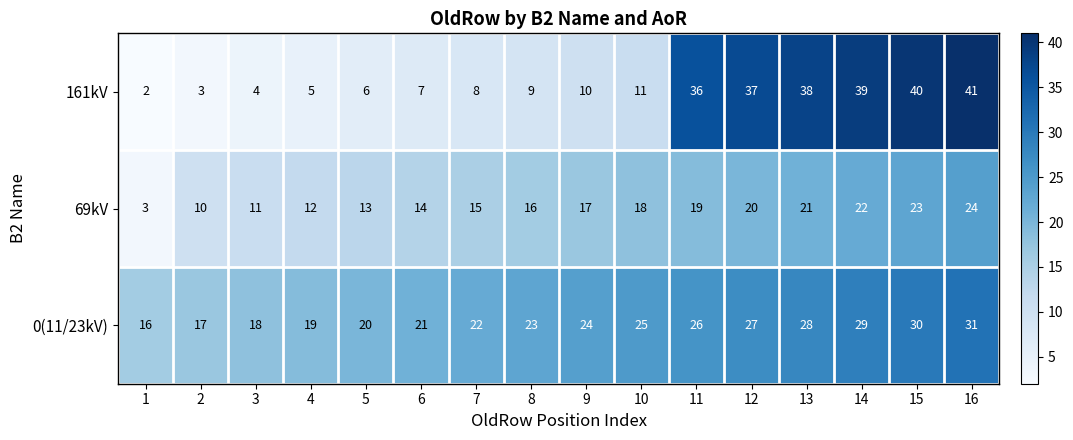

What is the sum of the 69kV values at 4 and 15?

35